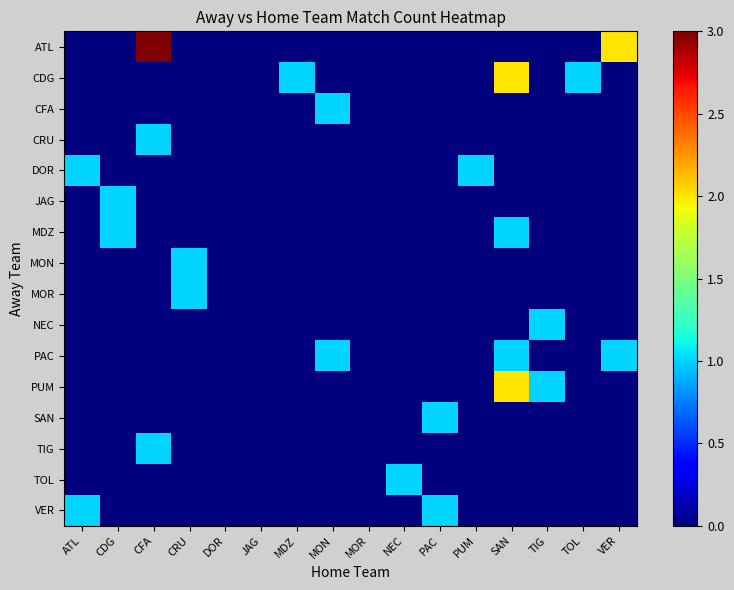

At how many categories does at least one series exceed 2?

1